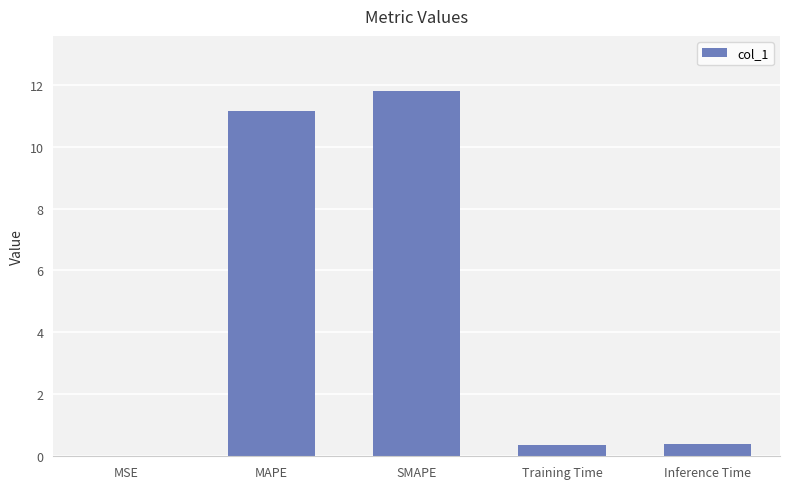

What is the sum of all values?

23.7